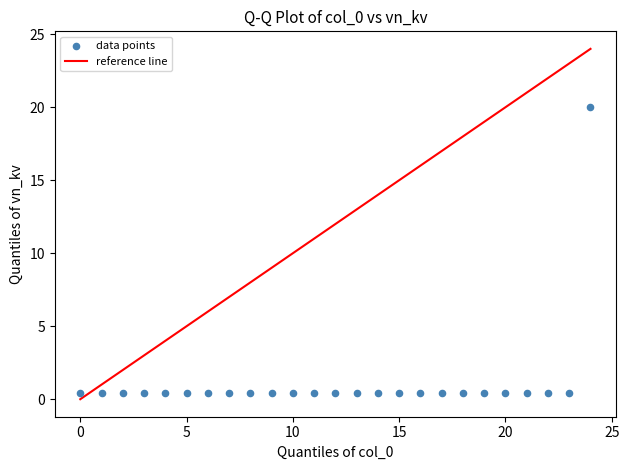

What is the range of Y values (max minus min)?

19.6